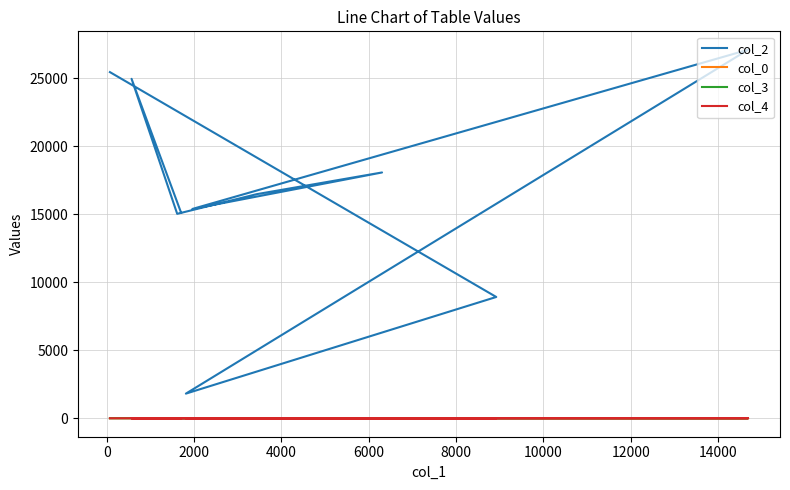

Is the value of col_2 at 14000 greater than the value of col_4 at 14000?

Yes